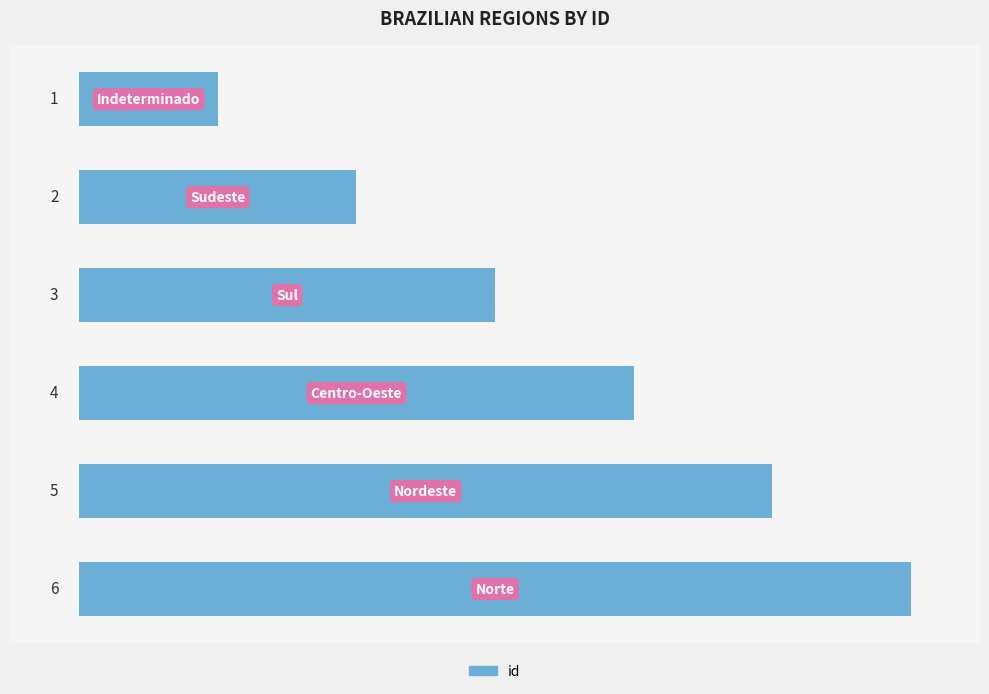

What is the maximum value shown in the chart?

6